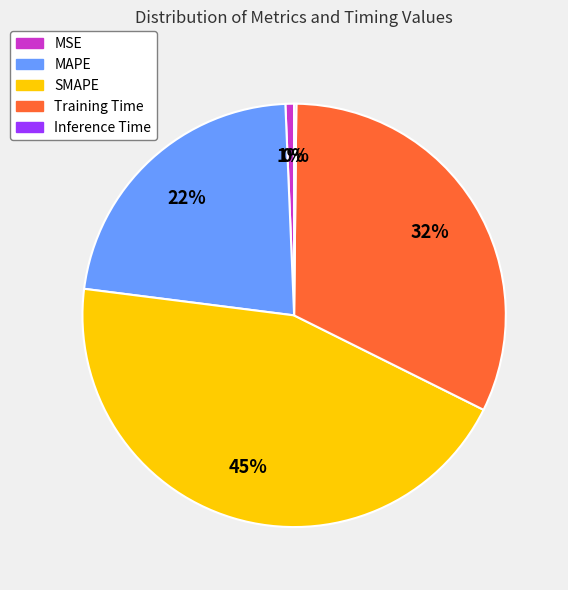

What is the largest slice in the pie chart?

SMAPE